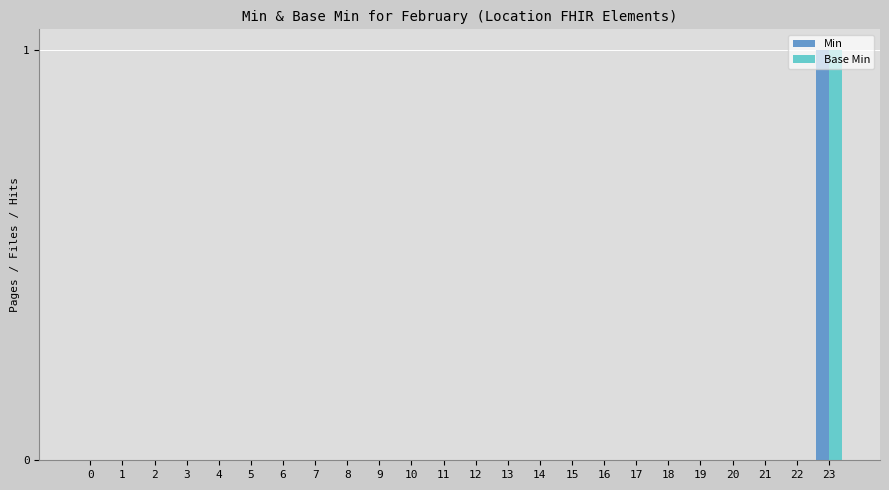

Which category has the highest value in the Base Min series?

23